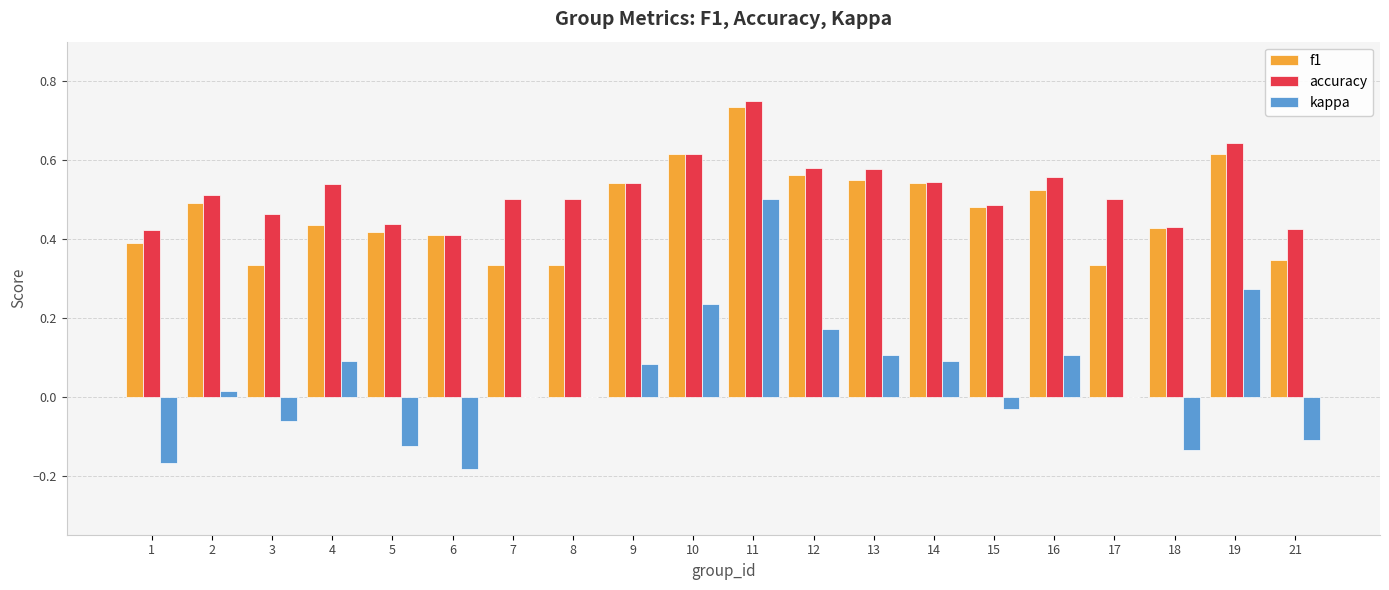

Which series changed the most between 4 and 14?

f1